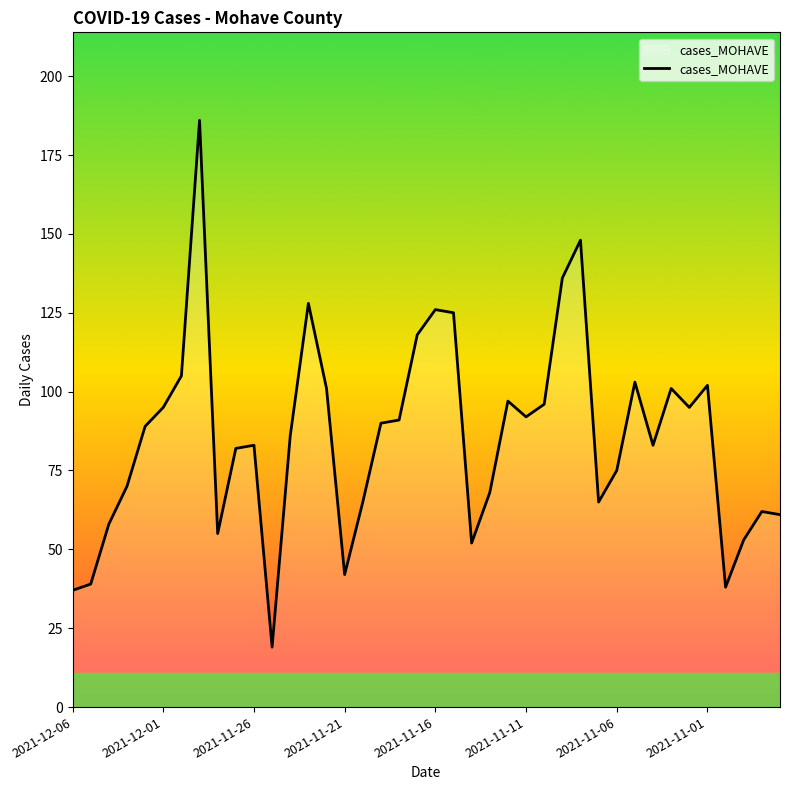

What is the greatest value displayed?

186